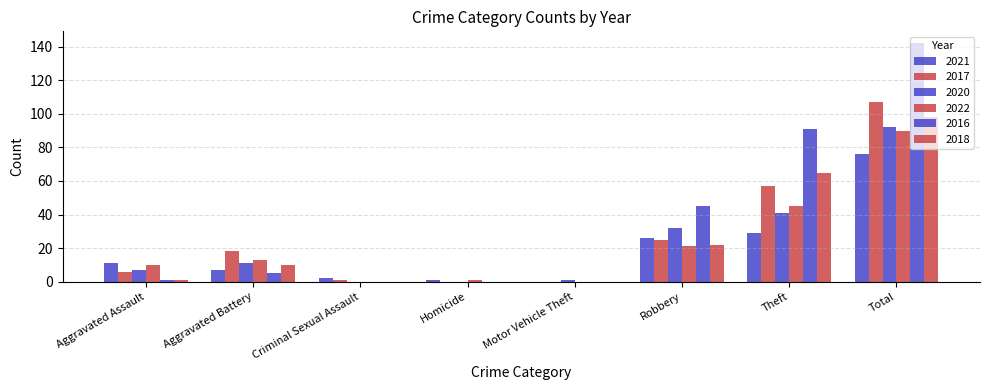

Is it true that 2018 equals 22 at Robbery?

True